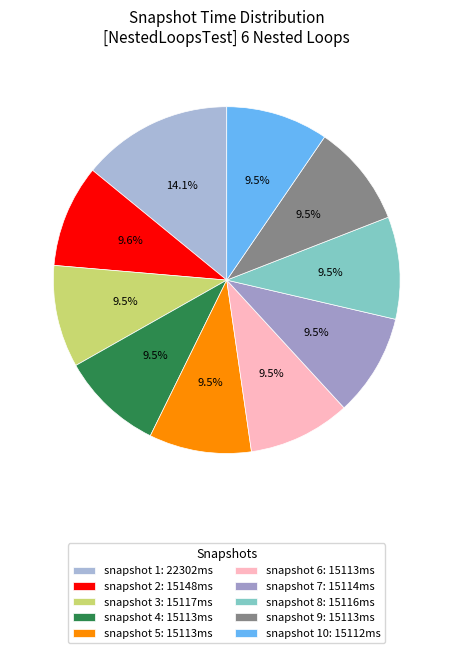

Count the number of slices in the pie.

10